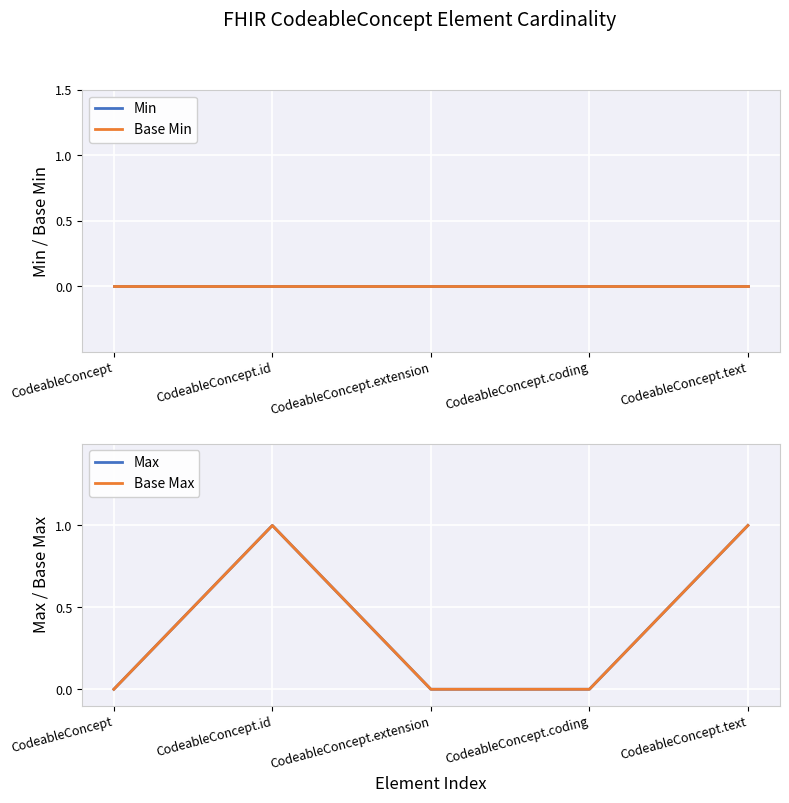

What is the highest value of the Max series?

1